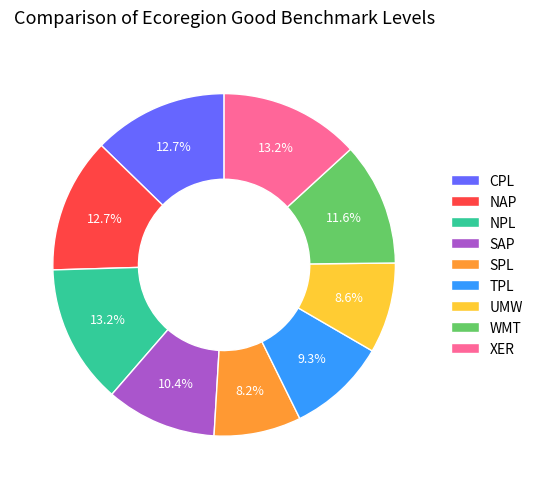

How many segments does this pie chart have?

9